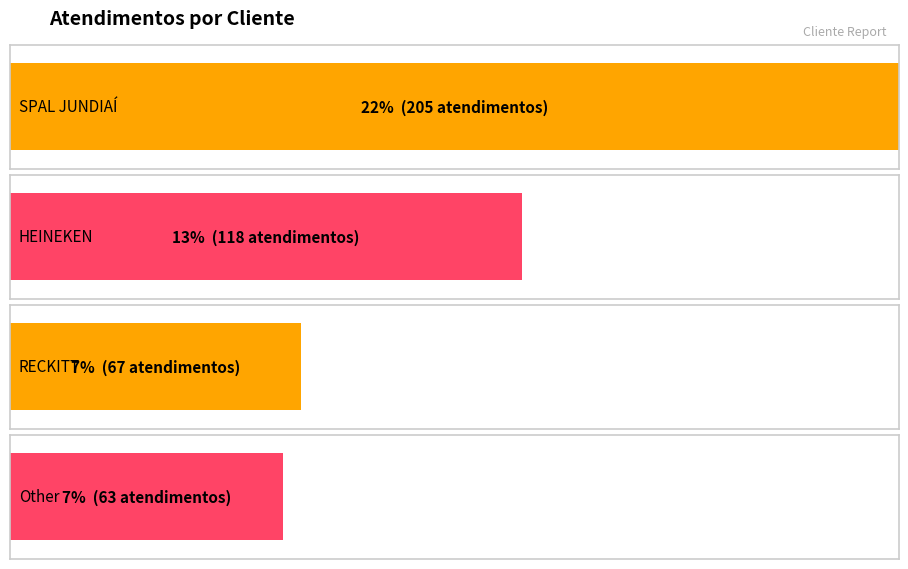

The value at HEINEKEN is 118. True or false?

True